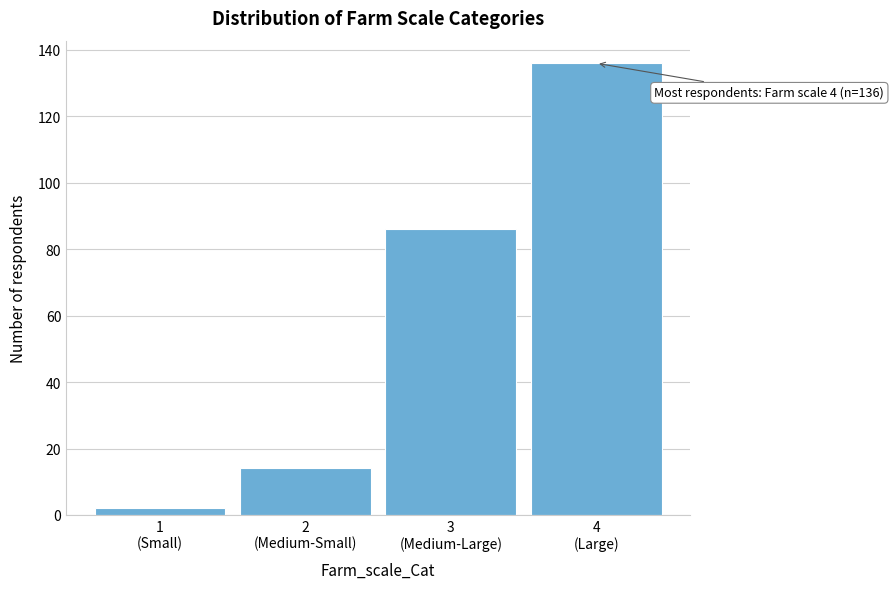

Reading left to right, transcribe all the data shown in this chart.

2	14	86	136